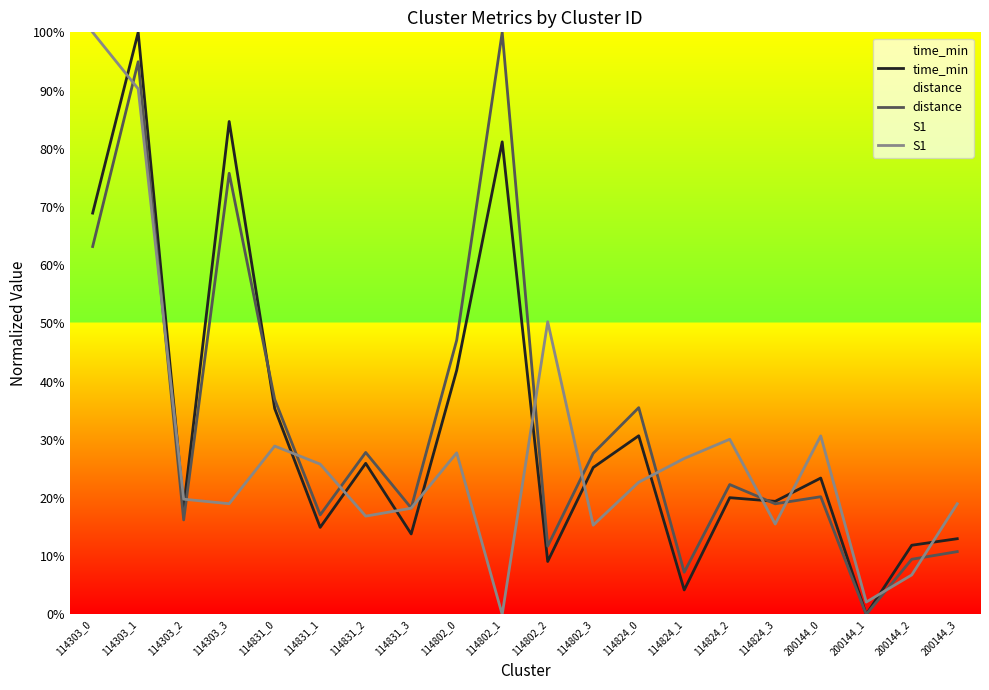

At which label does time_min reach its minimum?

200144_1